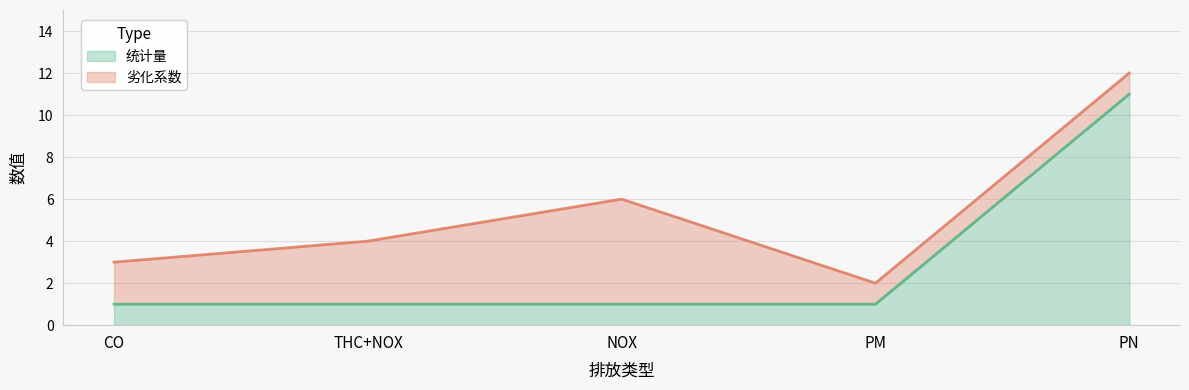

What is the maximum value shown in the chart?

11